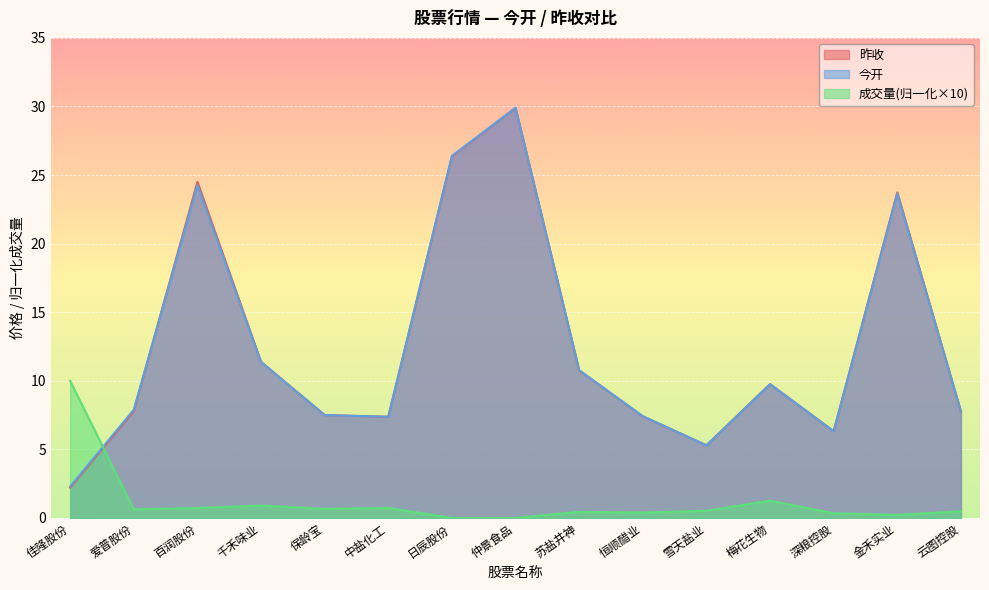

What are all the series names shown in the legend?

昨收, 今开, 成交量(归一化×10)